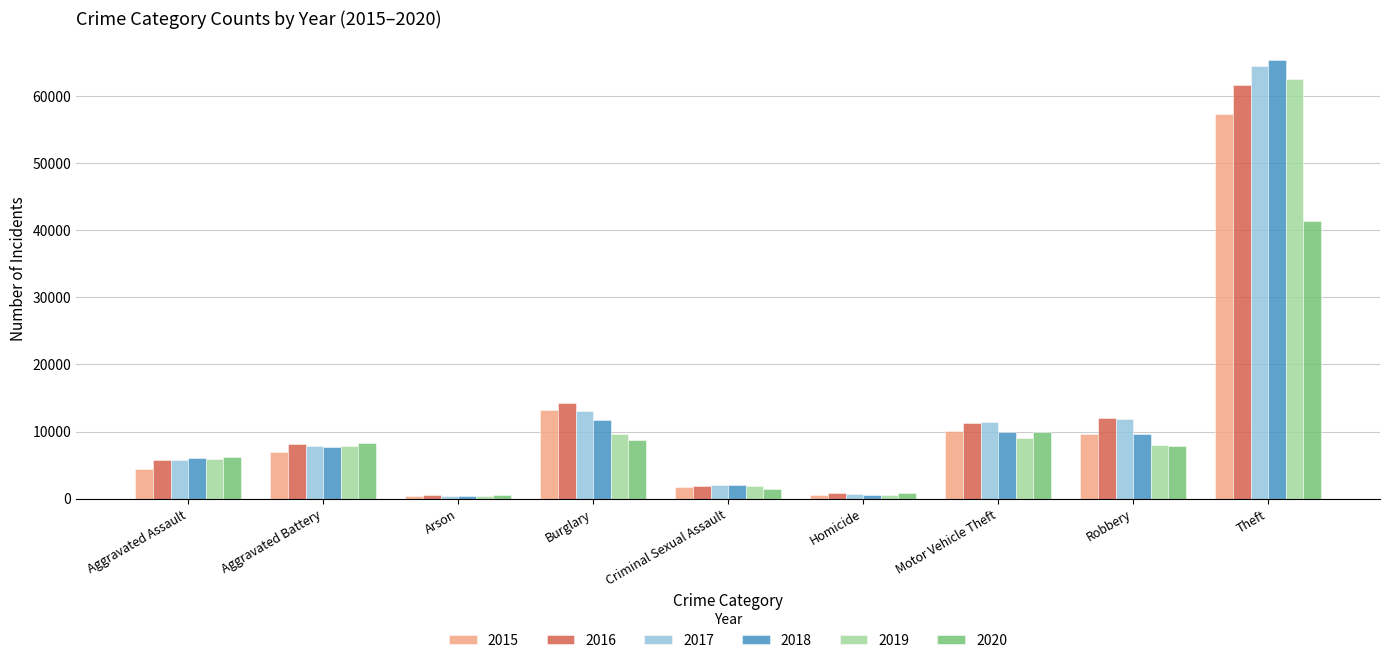

Read the 2017 value at Theft, to the nearest 50.

64400